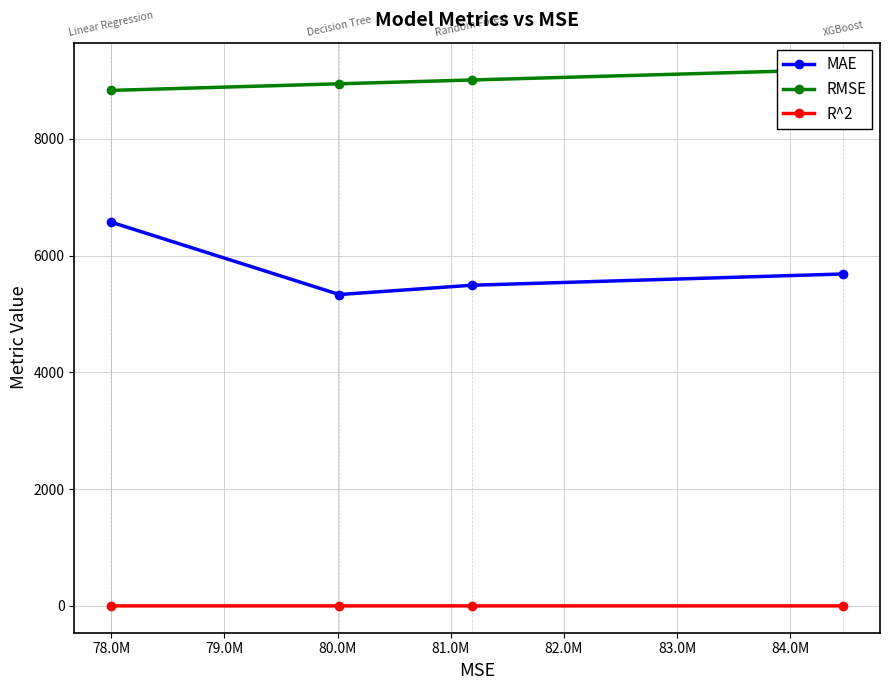

Does the chart display data point markers on the line(s)?

Yes